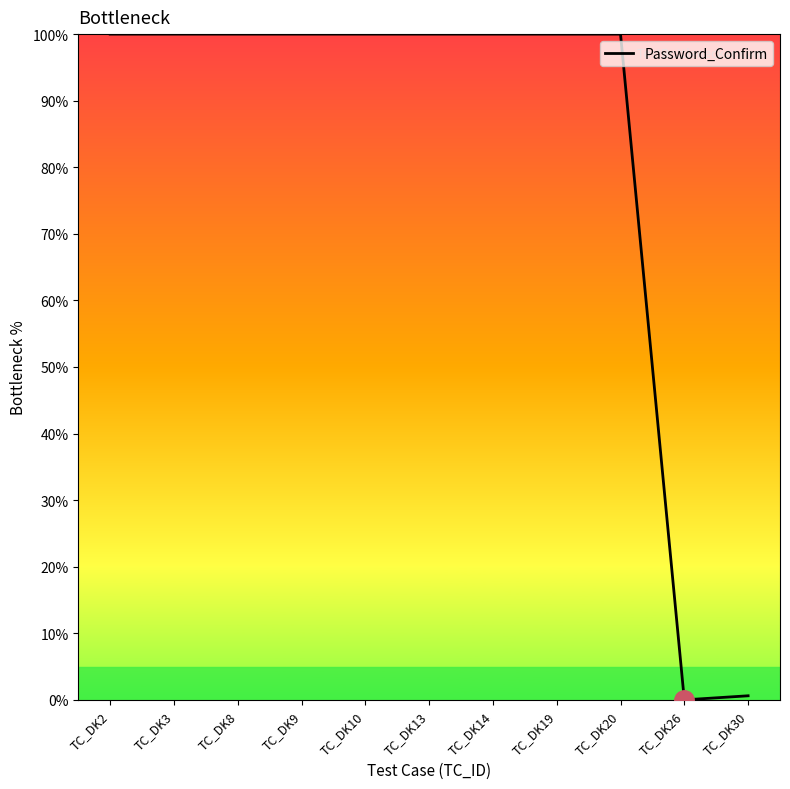

What is the ratio of the value at TC_DK8 to the value at TC_DK2?

1.0